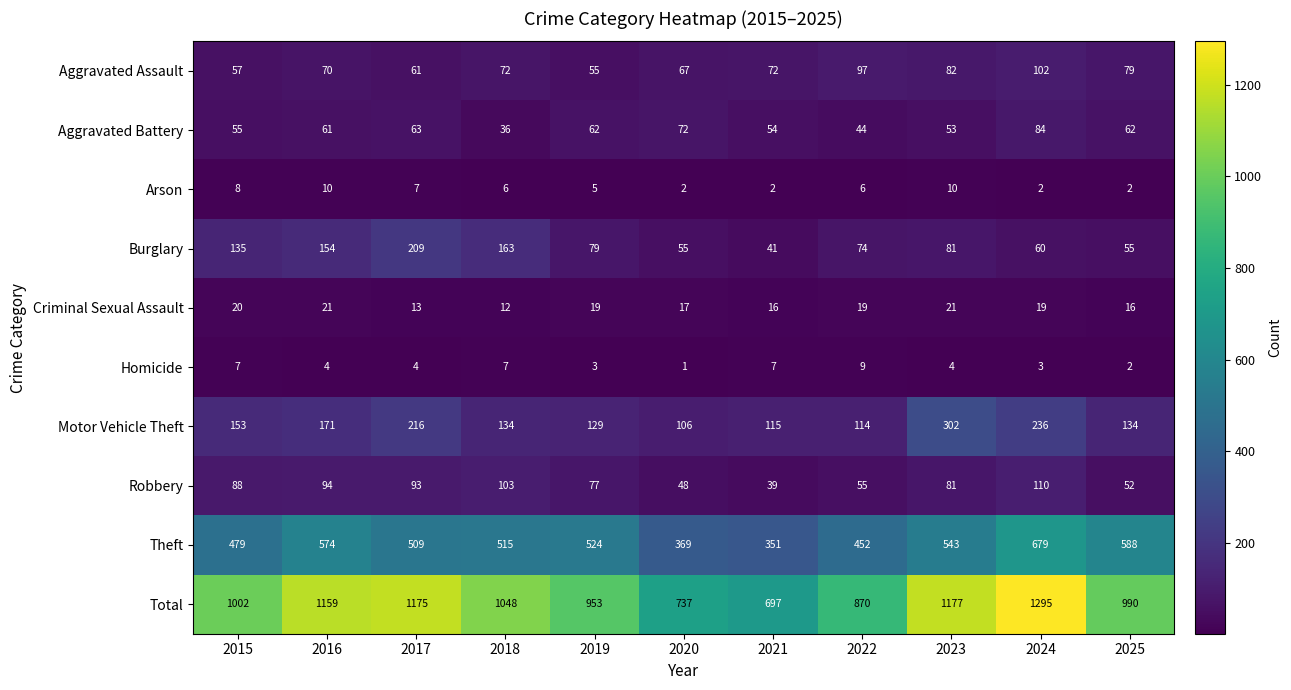

What is the sum of all Aggravated Assault values?

814